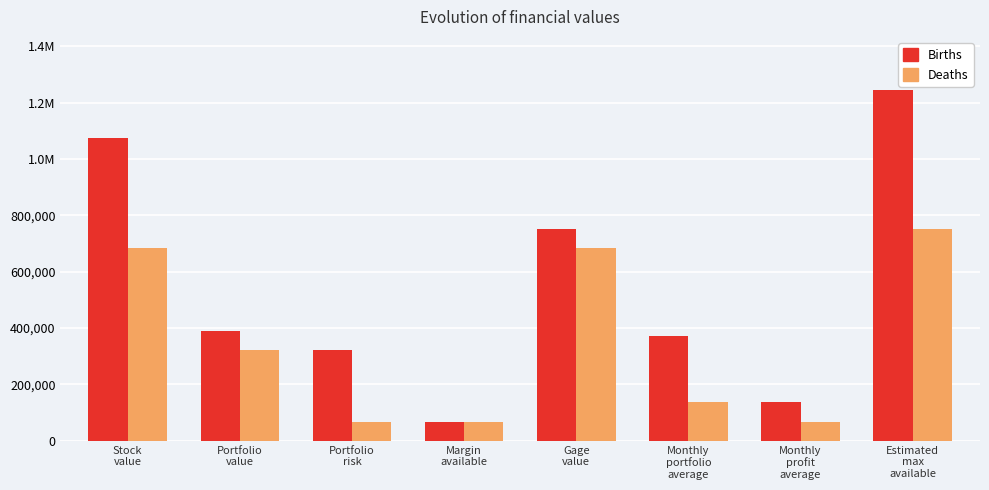

What is the difference between the maximum and minimum values in the Deaths series?

684926.5